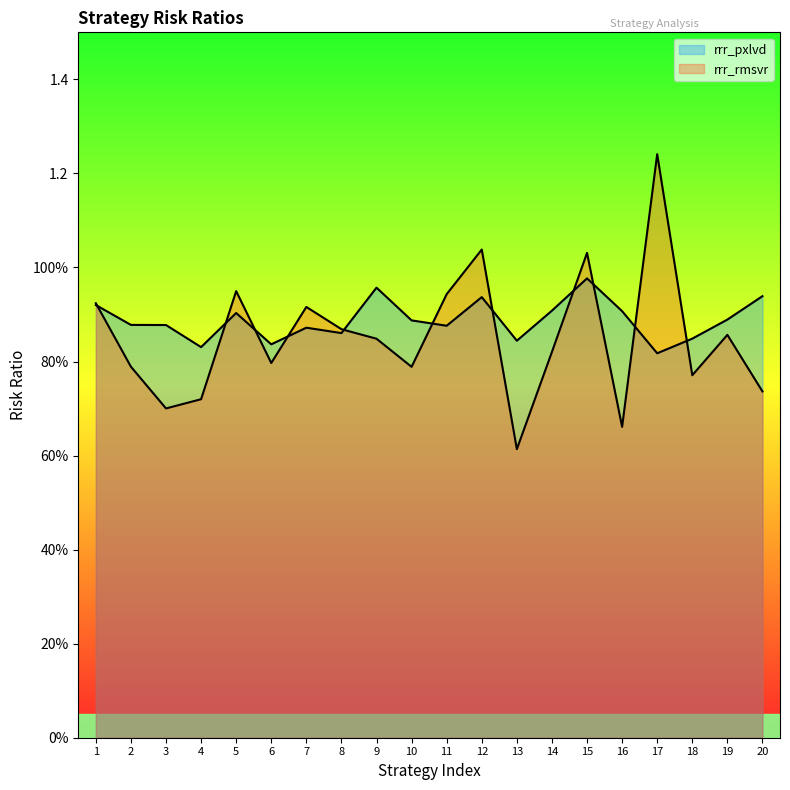

What is the value of the rrr_rmsvr point at the 4th from the left?

0.7